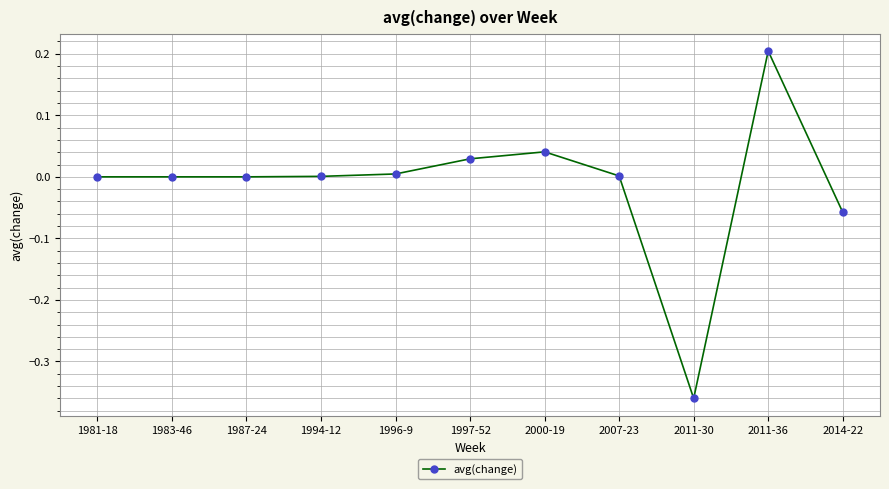

Which has a higher value, 2011-36 or 1997-52?

2011-36